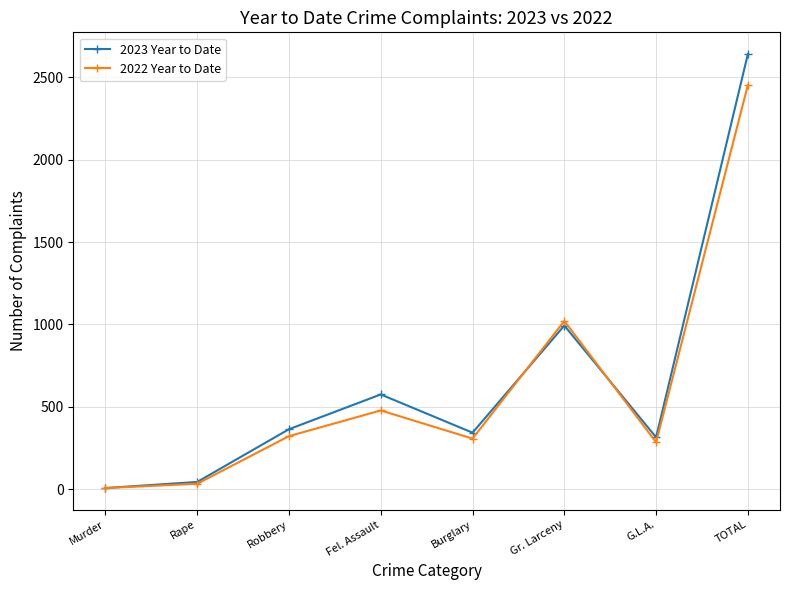

What is the label of the 2nd point from the right?

G.L.A.